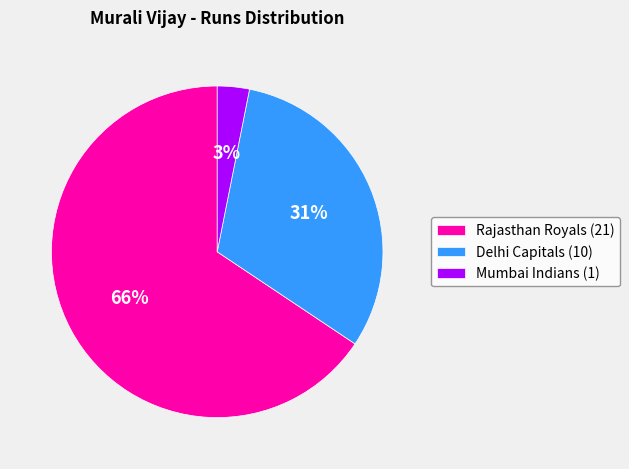

True or false: Rajasthan Royals (21) accounts for 72% of the total.

False